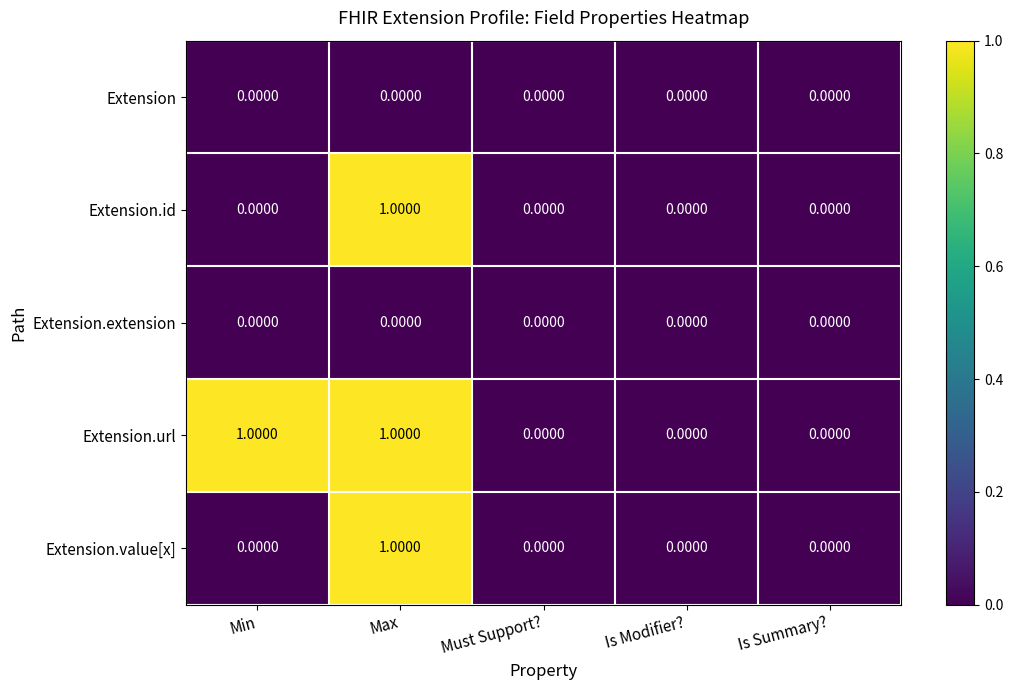

At which category is the sum across all series the highest?

Max